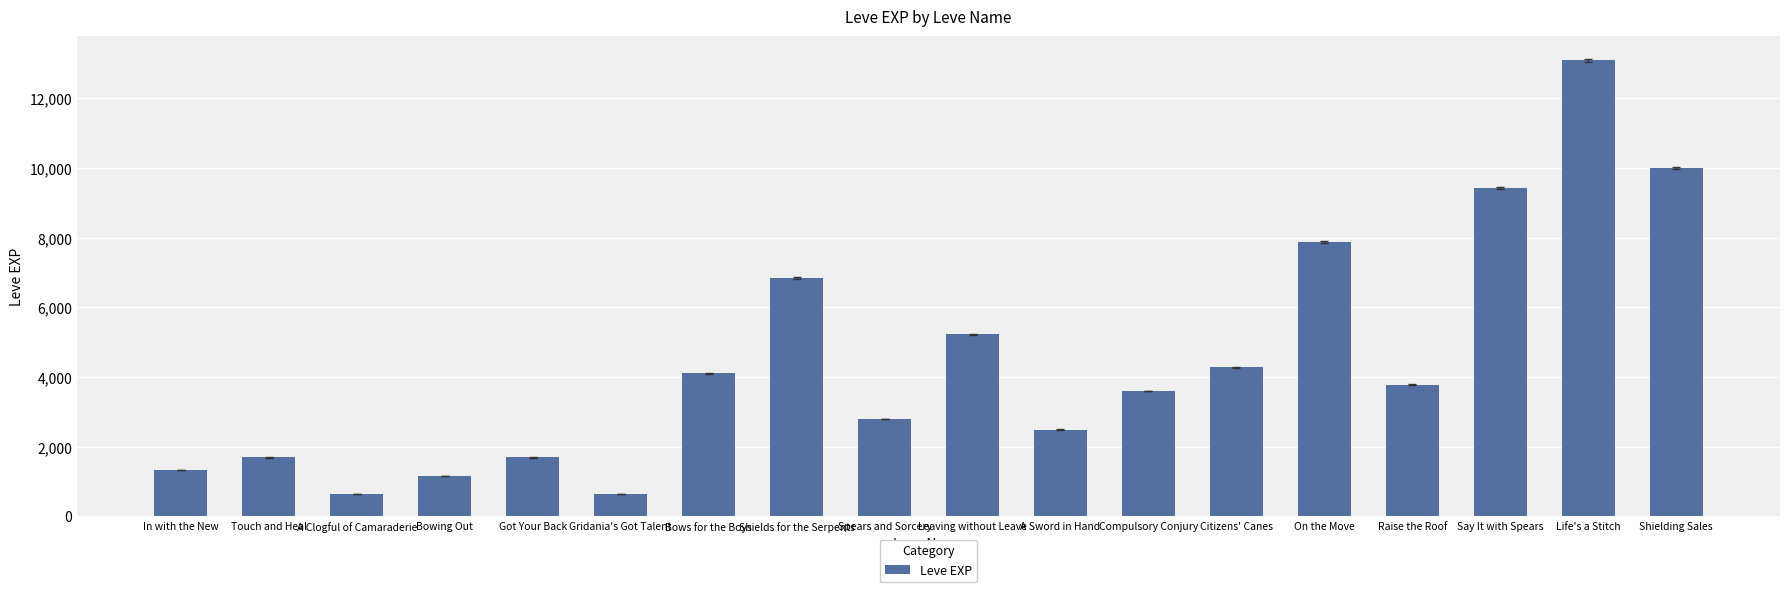

What is the label of the 8th bar from the right?

A Sword in Hand